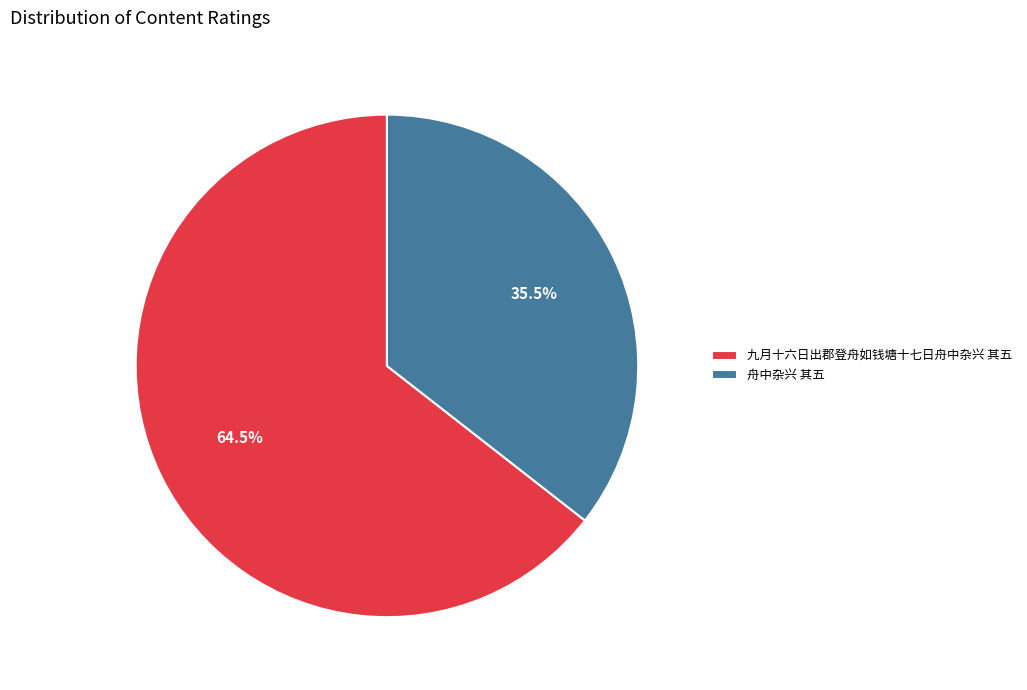

Which slice is the smallest?

舟中杂兴 其五